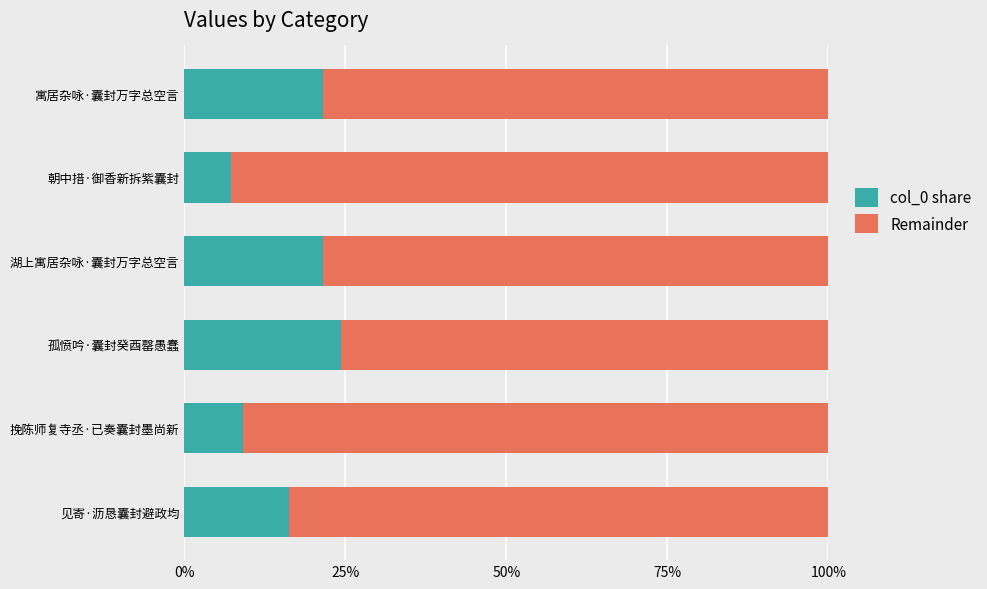

What is the sum of all col_0 share values?

1.0